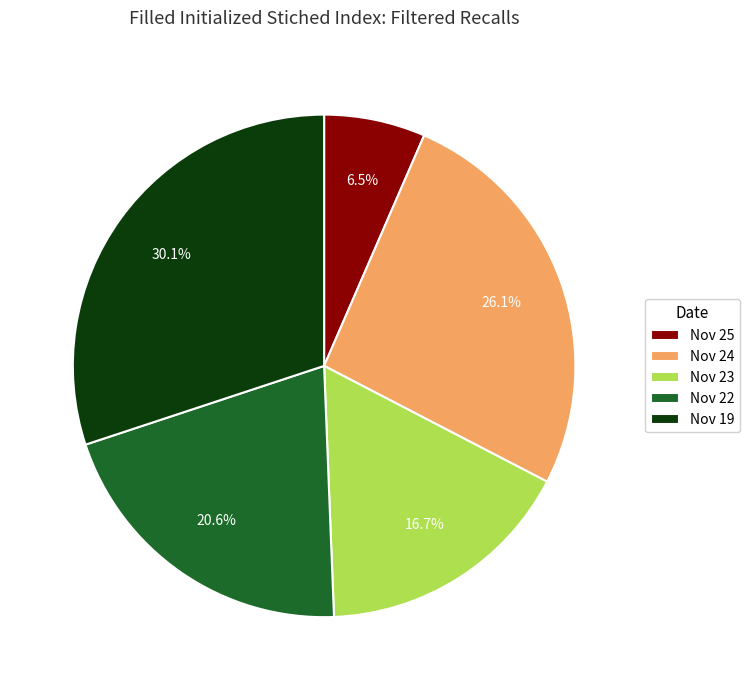

Does Nov 22 account for over 50% of the chart?

No